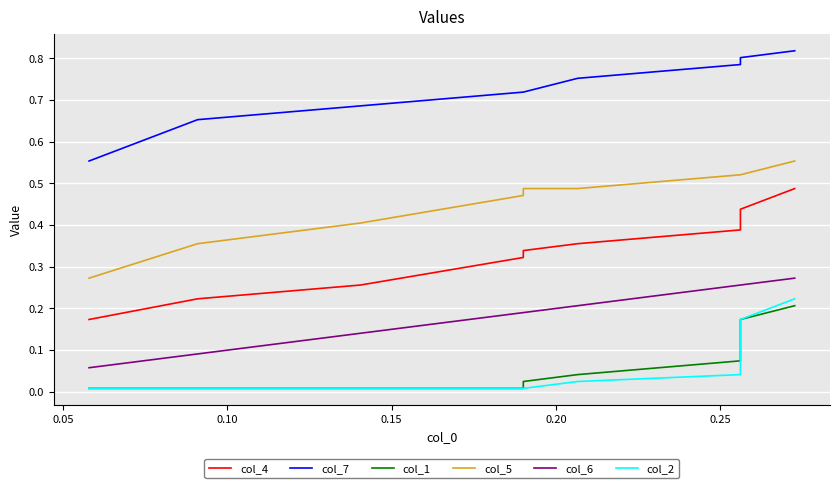

What is the value of the col_5 point at the 2nd from the left?

0.4